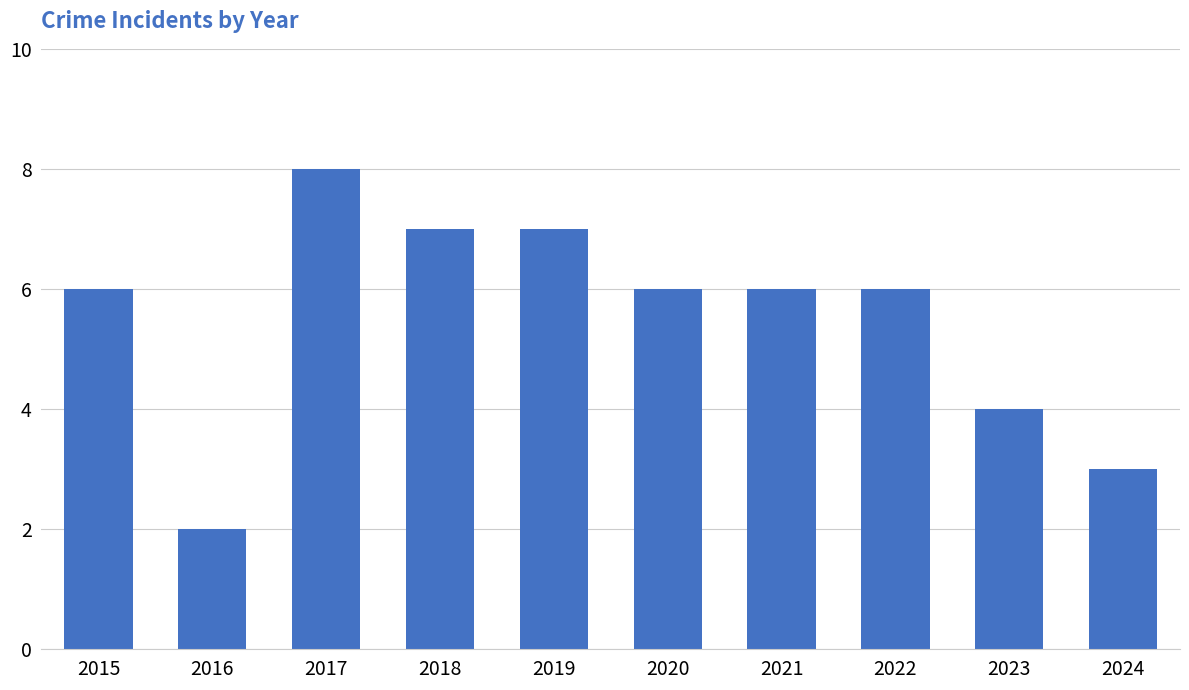

Is it true that the value at 2022 is 6?

True